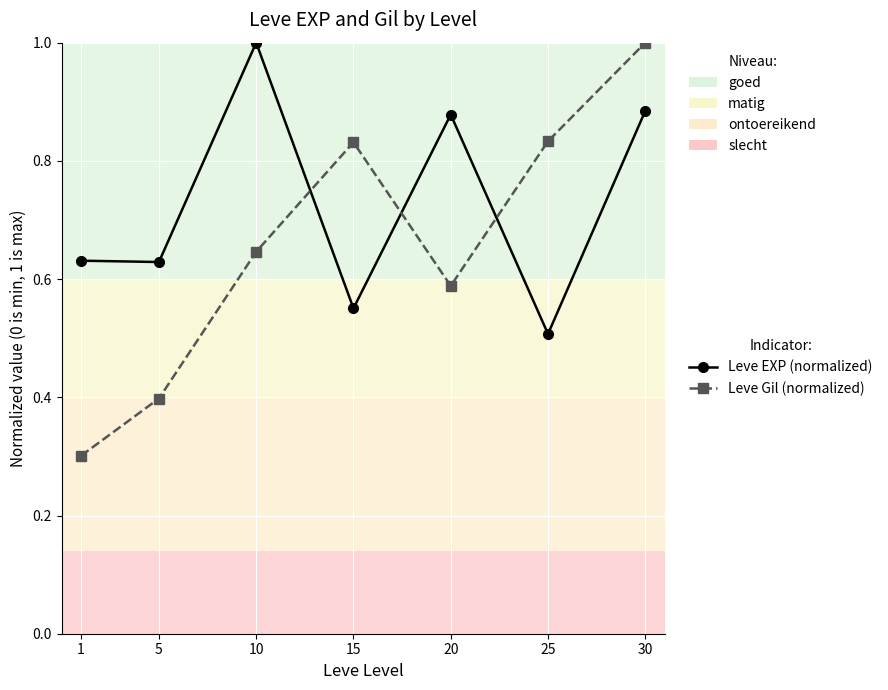

Is it true that Leve EXP (normalized) equals 0.2 at 5?

False